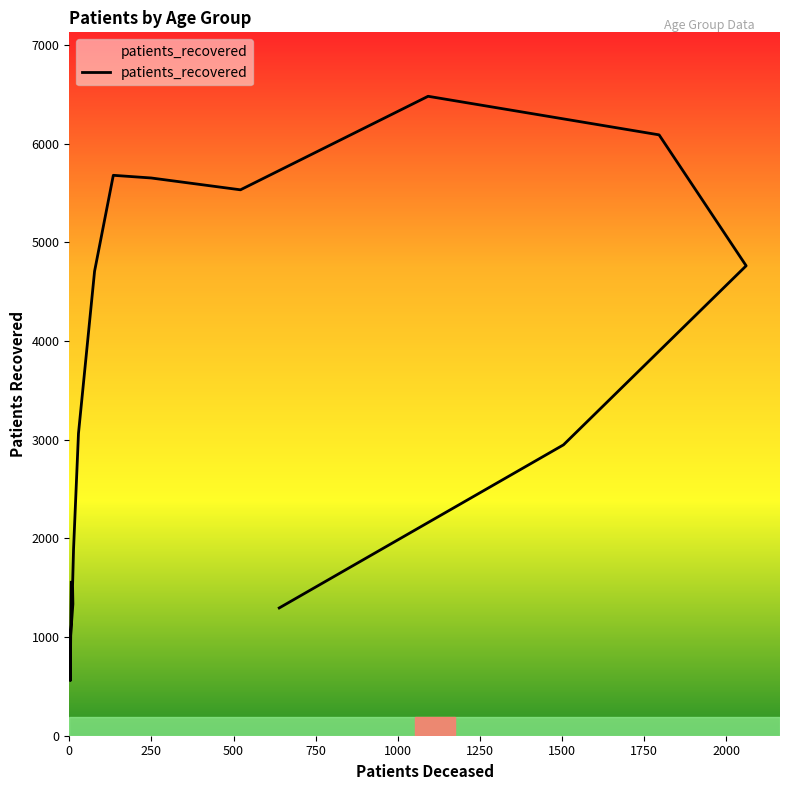

What is the label of the 13th point from the left?

75-79